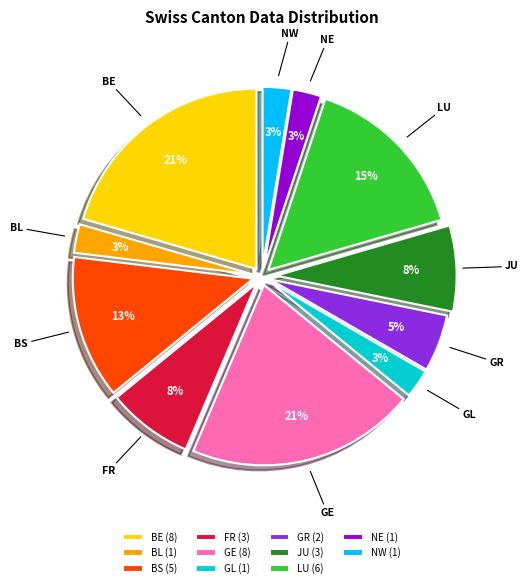

Which has a higher value, BS or GR?

BS